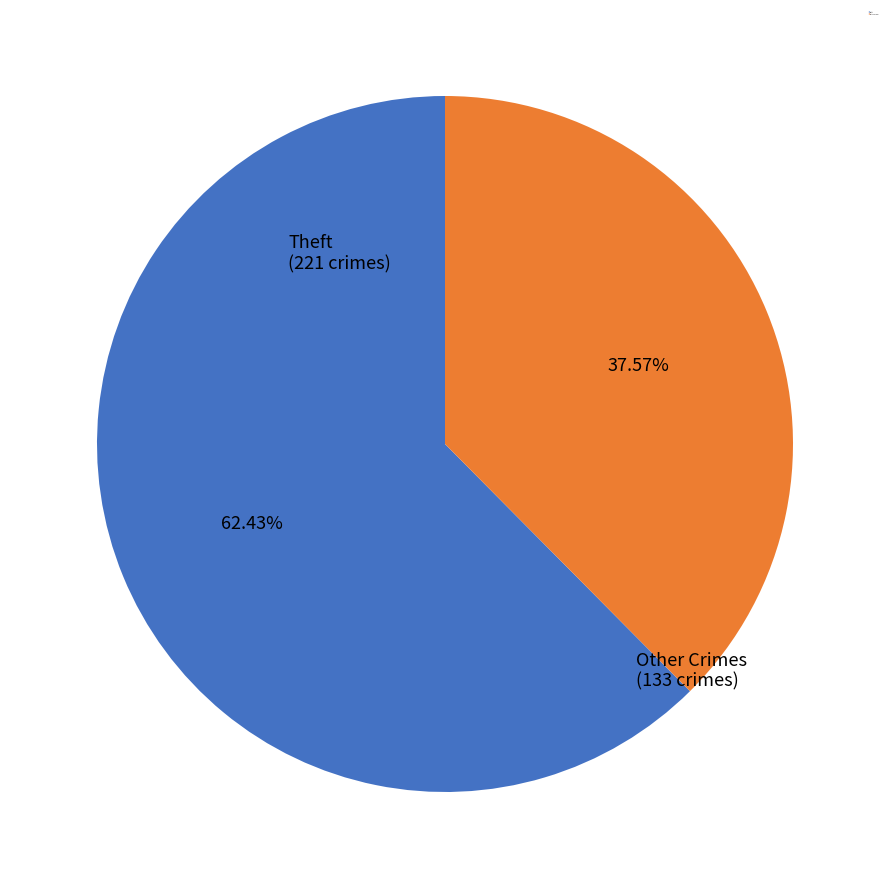

Does any single category account for the majority?

Yes